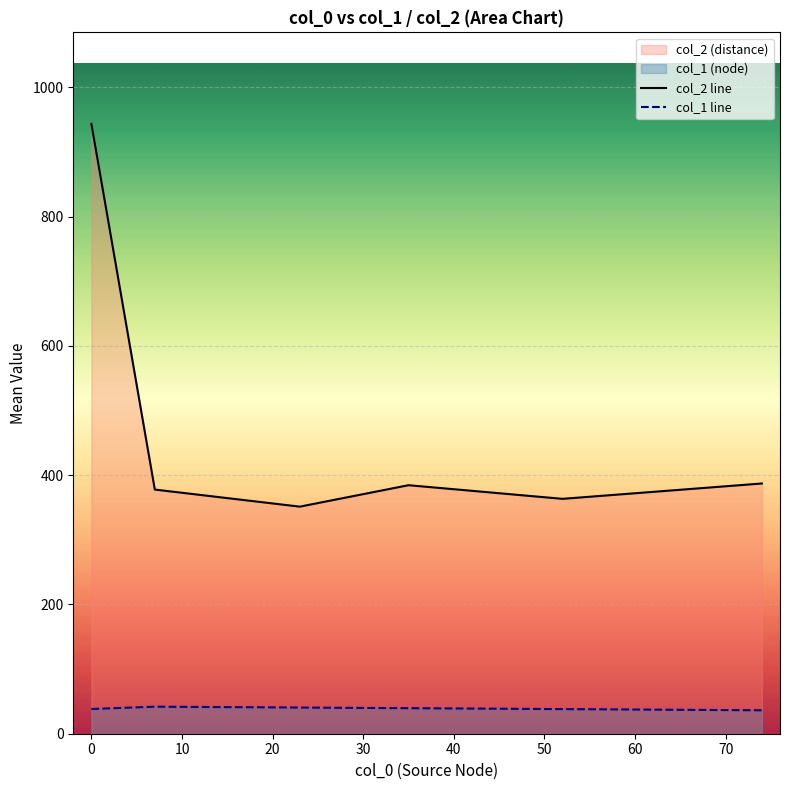

List the series in order of their overall mean, highest first.

col_2 line, col_1 line